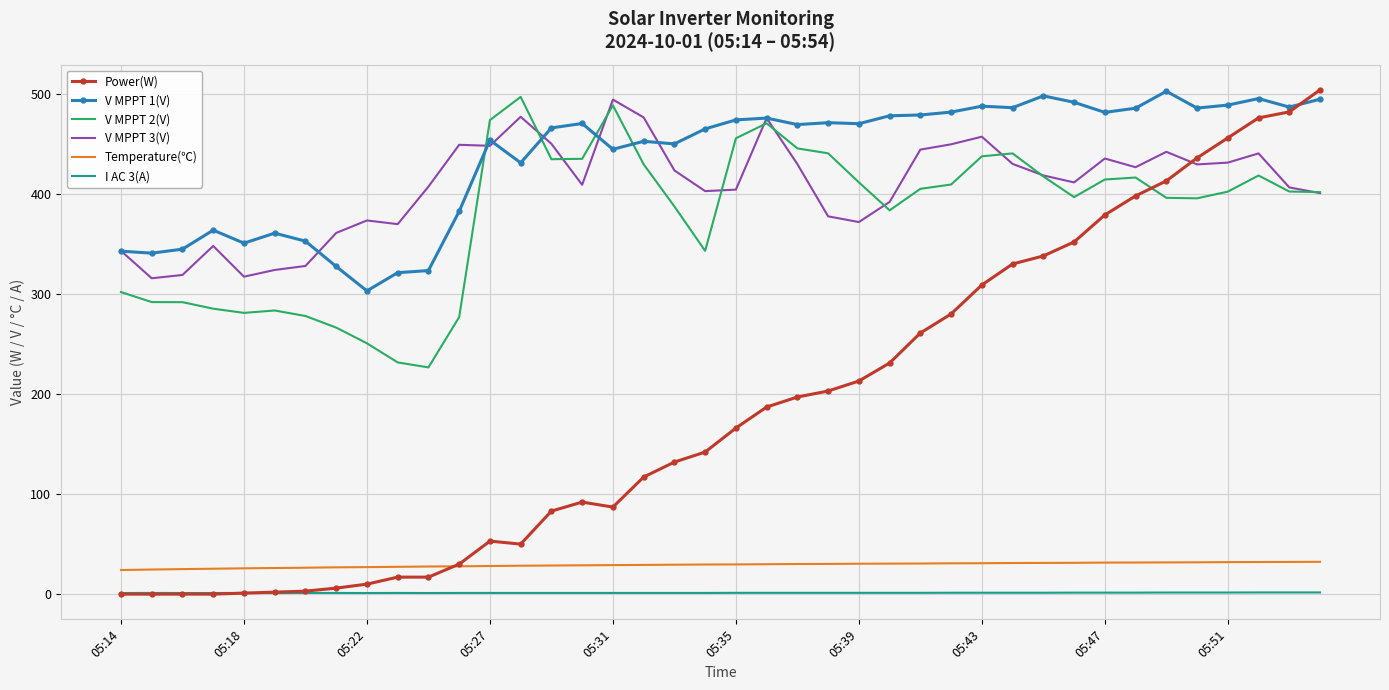

How many categories are shown in the chart?

40